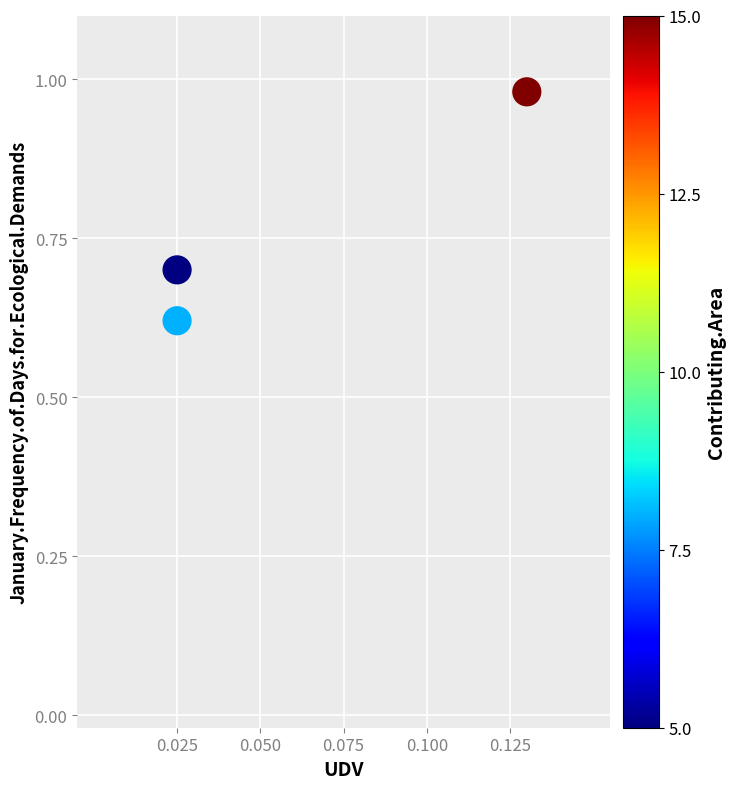

What is the average Y value?

0.8